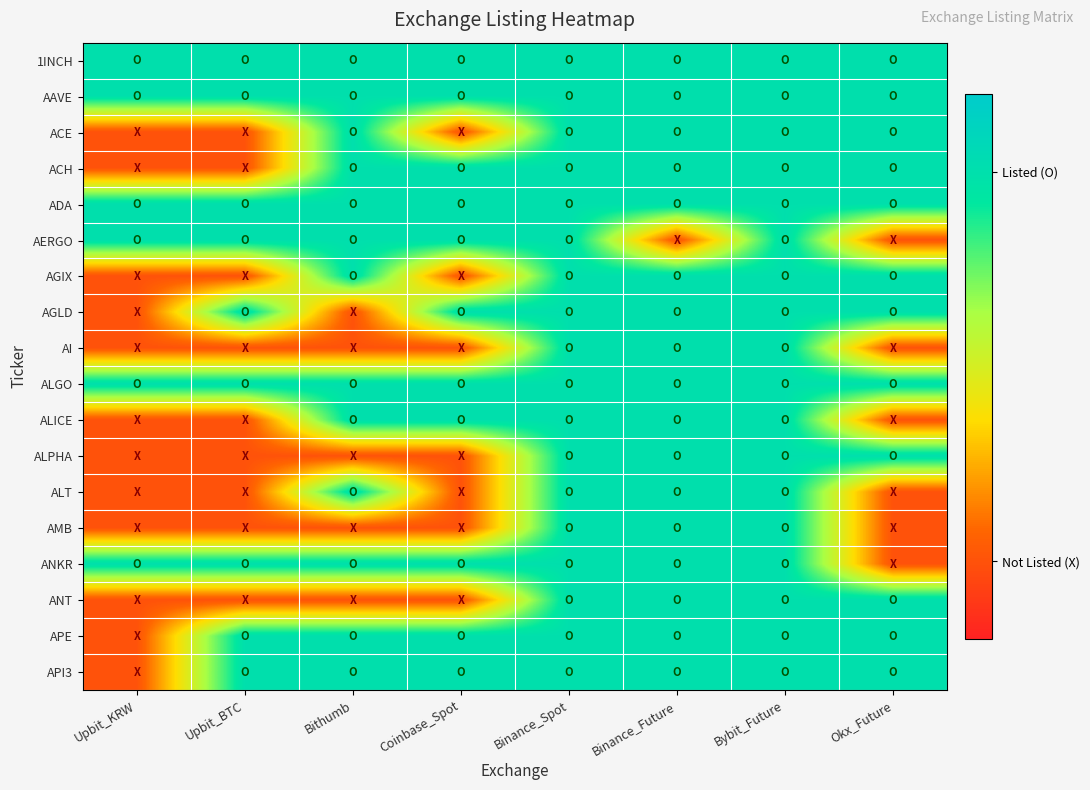

What is the spread (max minus min) of values at Upbit_KRW?

1